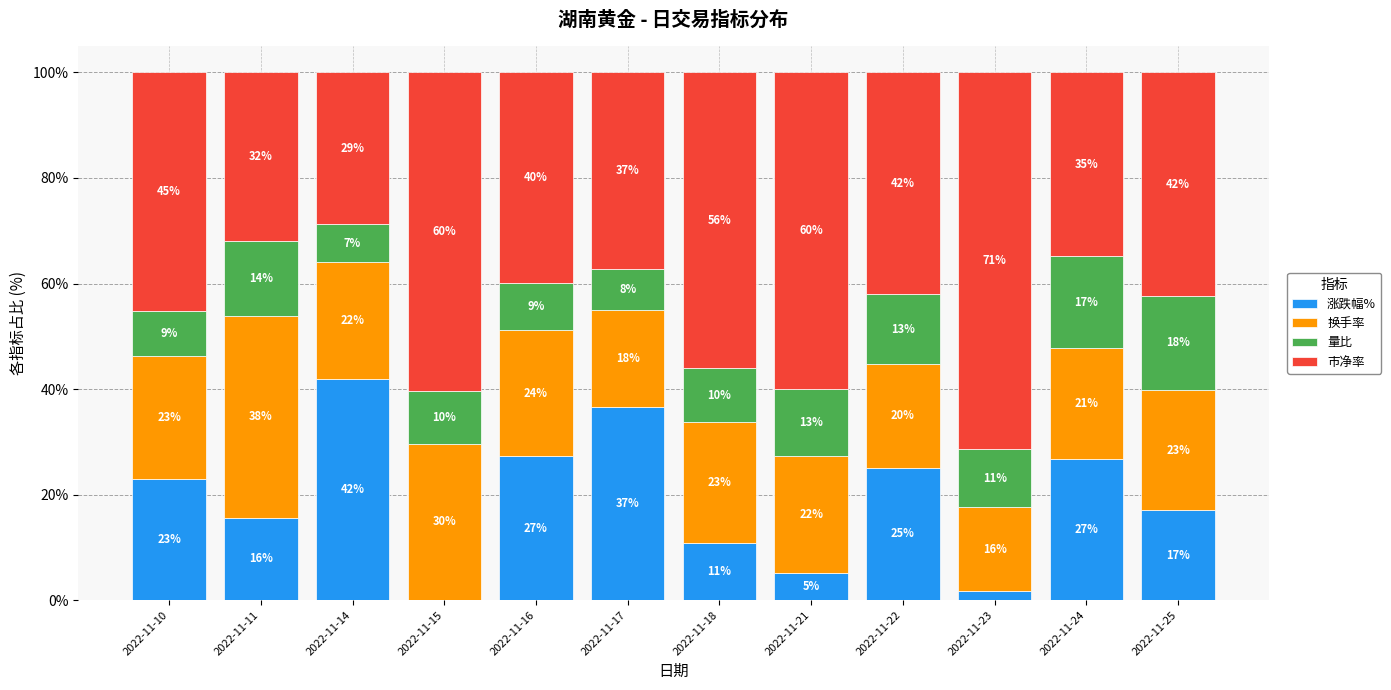

Does the chart contain stacked bars?

Yes